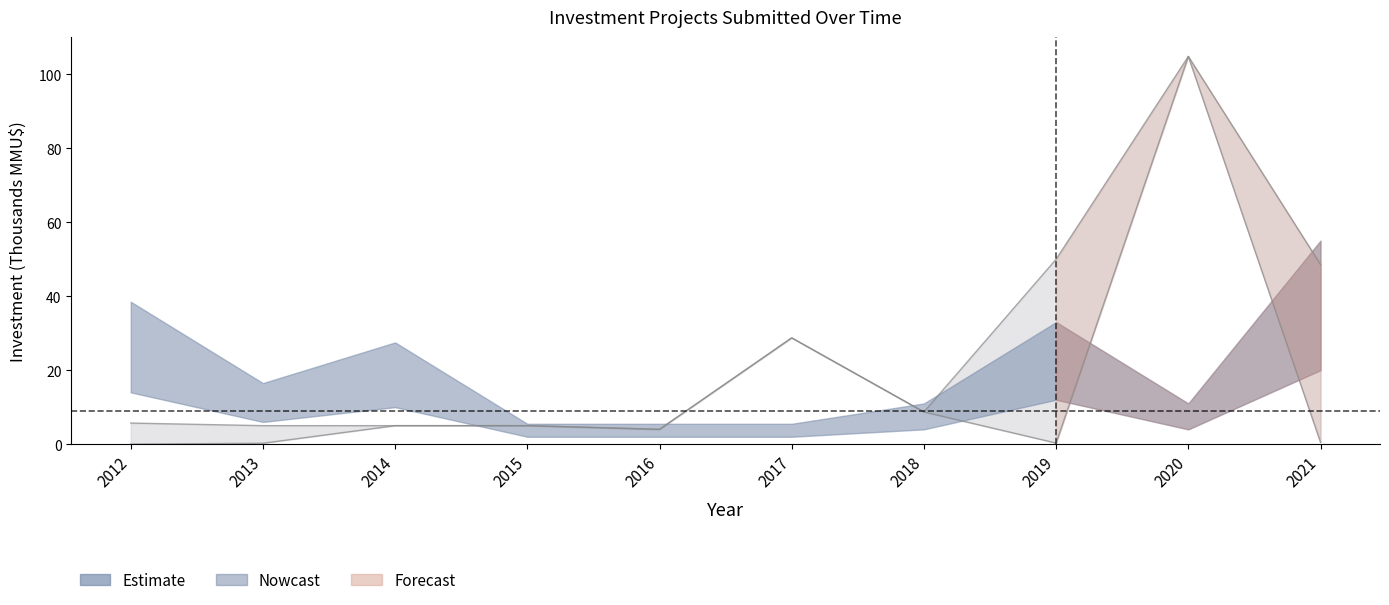

What is the sum of the investment_high values at 2020 and 2018?

113.5